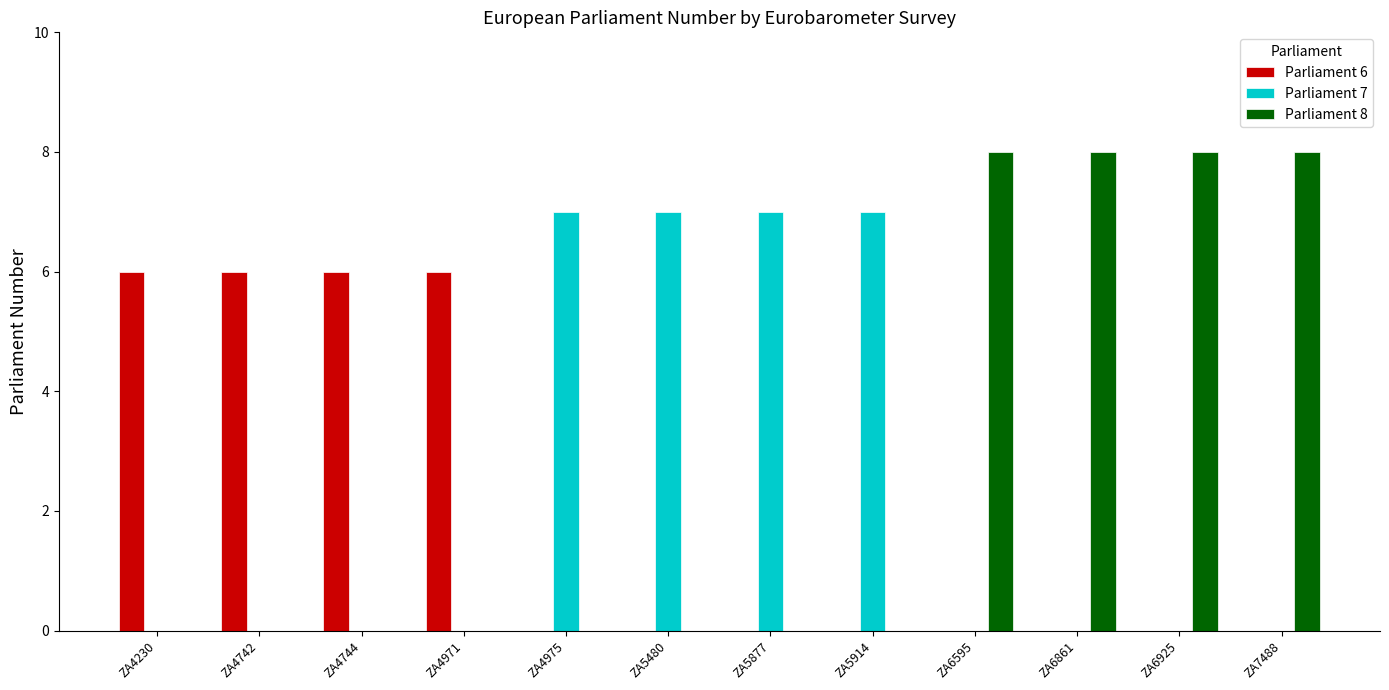

What is the total value across all series at ZA7488?

8